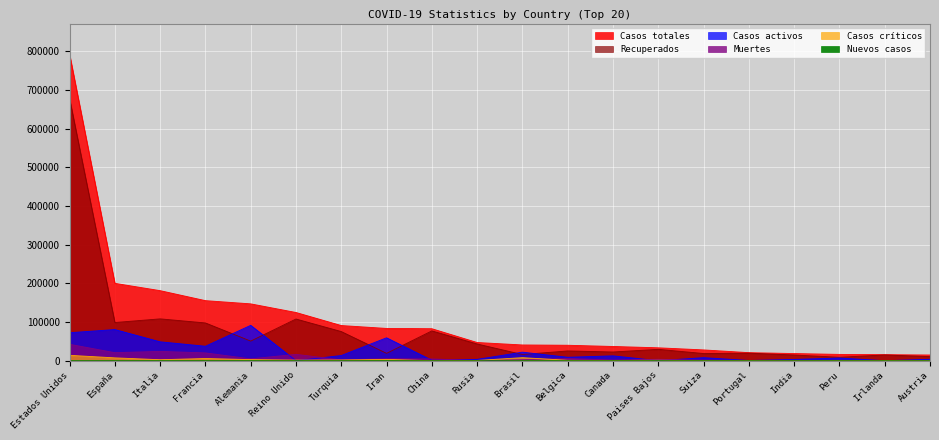

What is the label of the 19th point from the left?

Irlanda